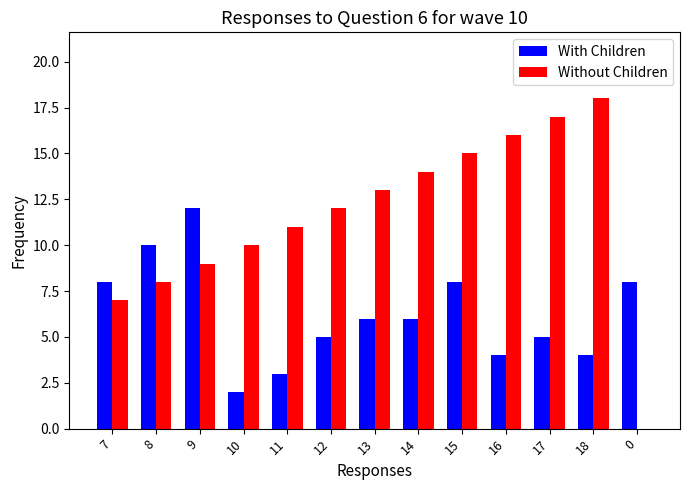

Which series changed the most between 9 and 15?

Without Children